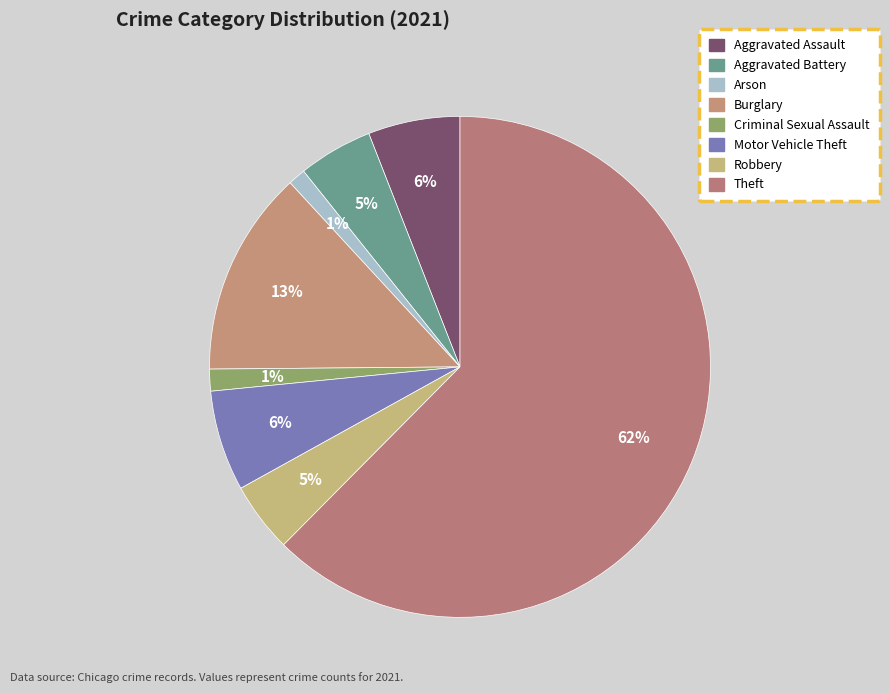

What is the majority slice?

Theft